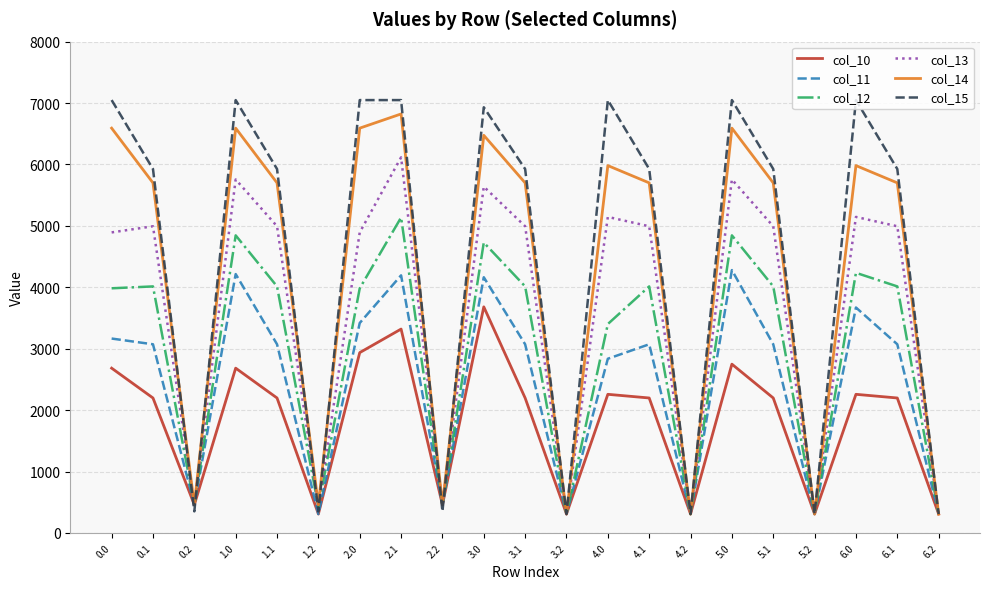

What is the difference between the maximum and minimum values in the col_13 series?

5807.8